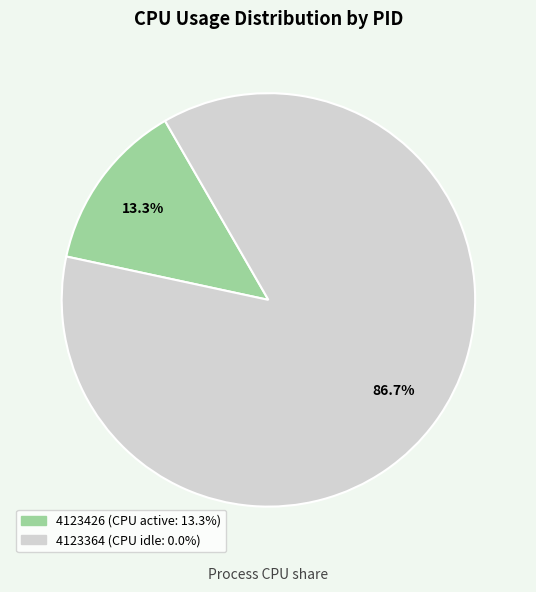

What percentage do 4123364 and 4123426 together represent?

100.0%